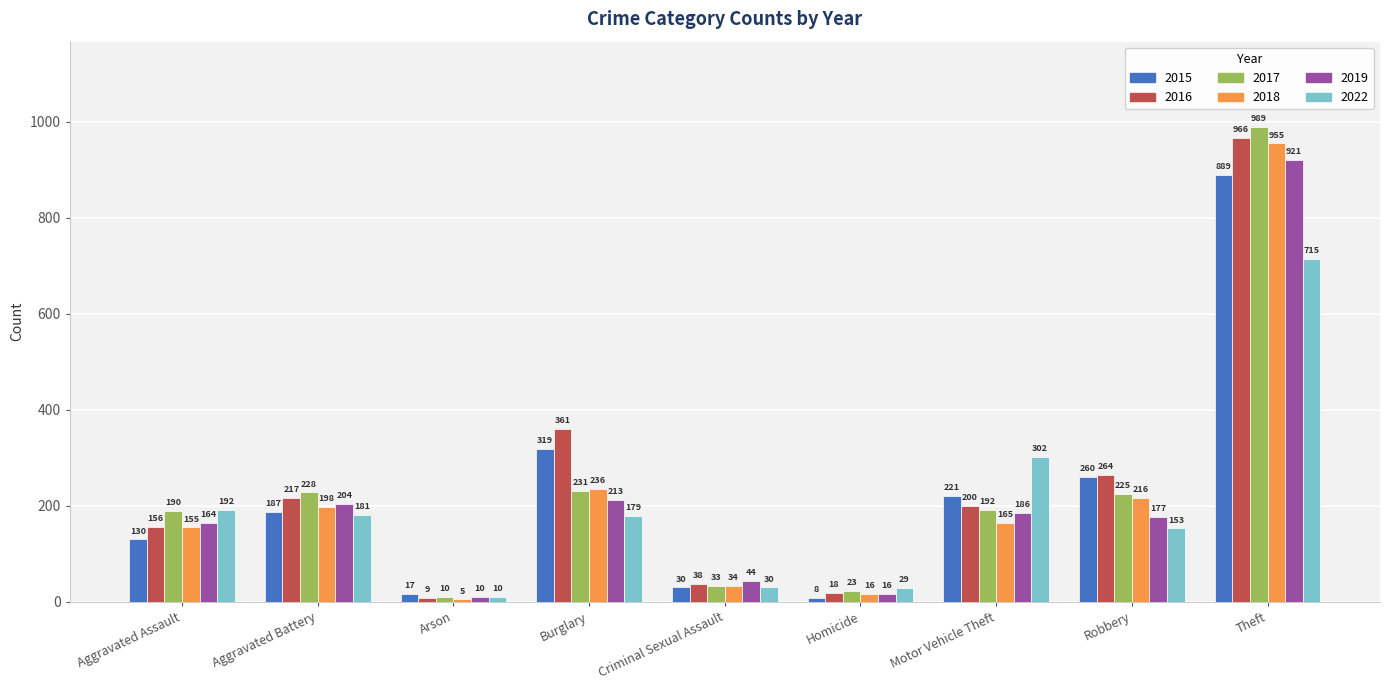

What is the difference between the highest and lowest values at Aggravated Battery?

47